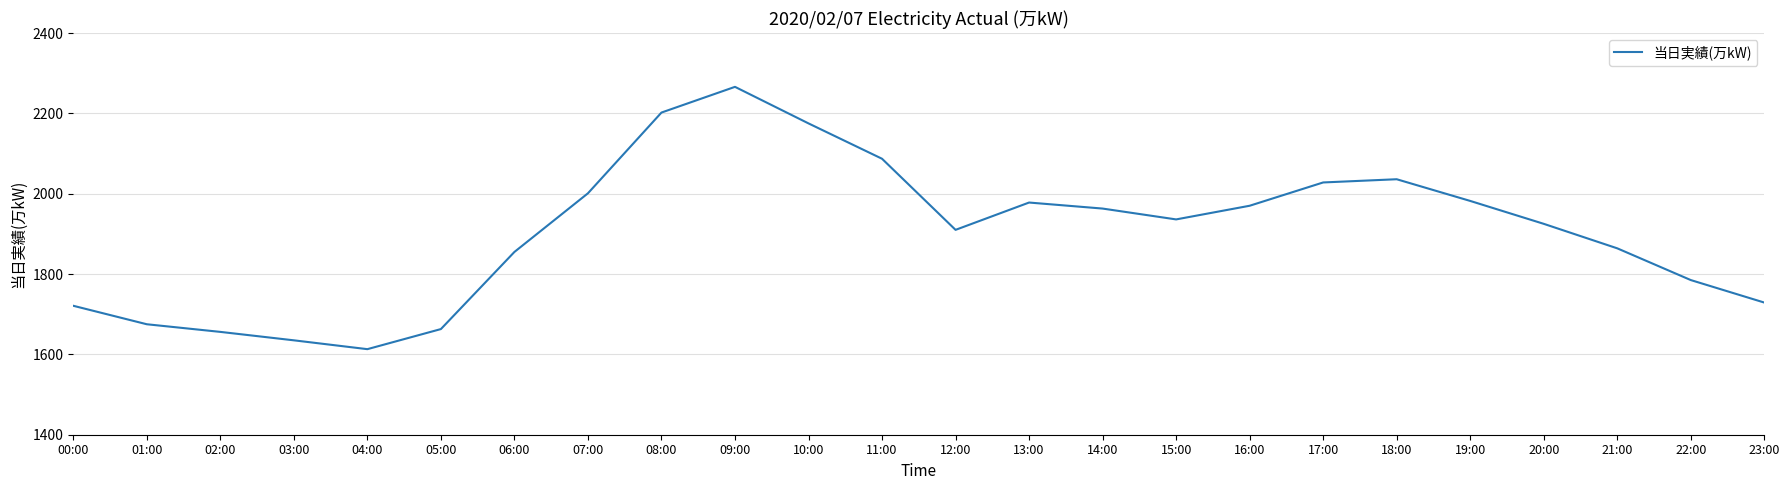

What value does the data have at 09:00, to the nearest 50?

2250